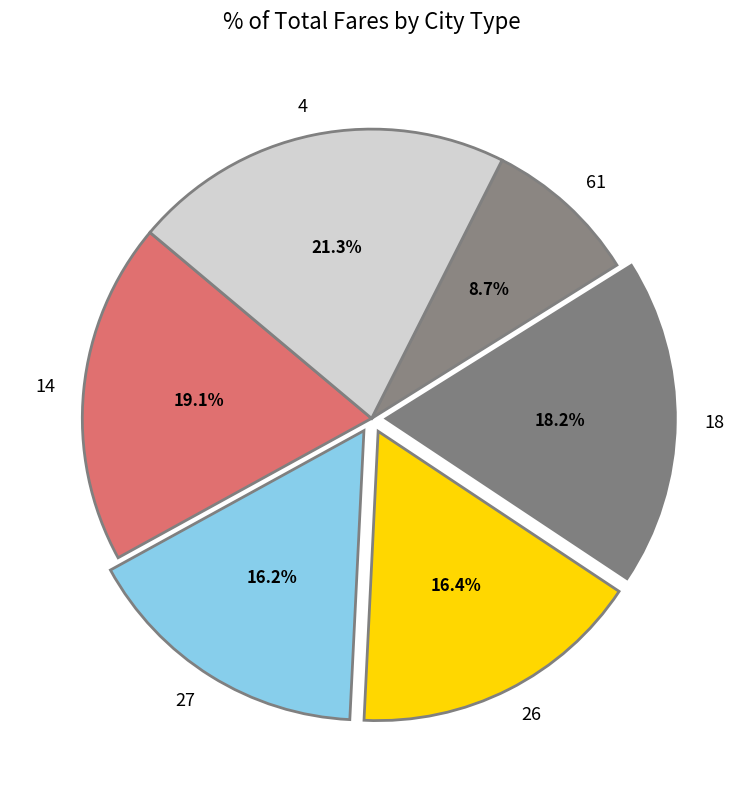

To the nearest percent, what percentage of the pie is 26?

16%